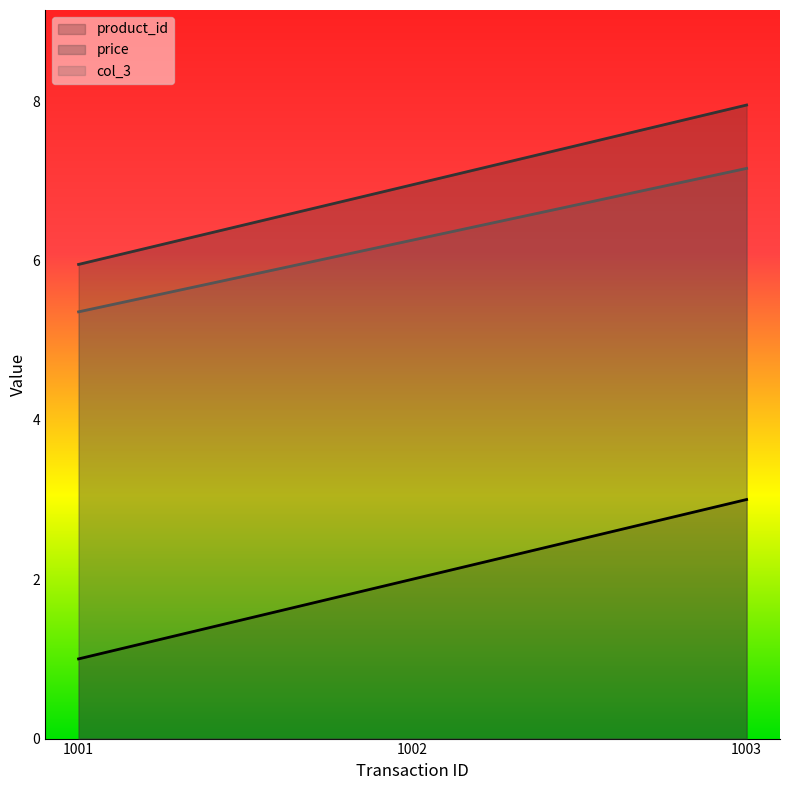

Reading left to right, transcribe all the data shown in this chart.

product_id: 1.0	2.0	3.0
price: 6.0	7.0	8.0
col_3: 5.4	6.3	7.2